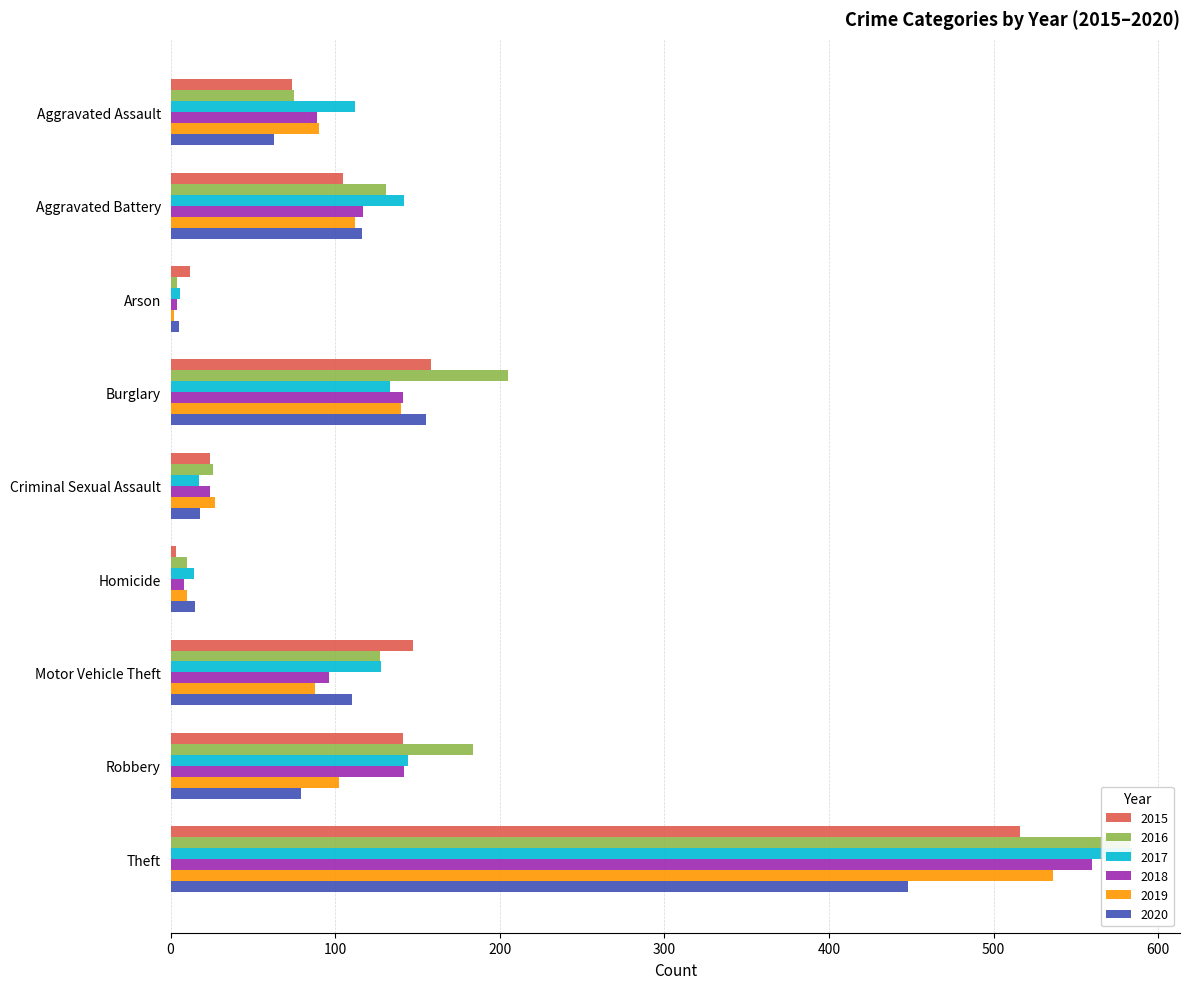

What is the total value across all series at Criminal Sexual Assault?

136